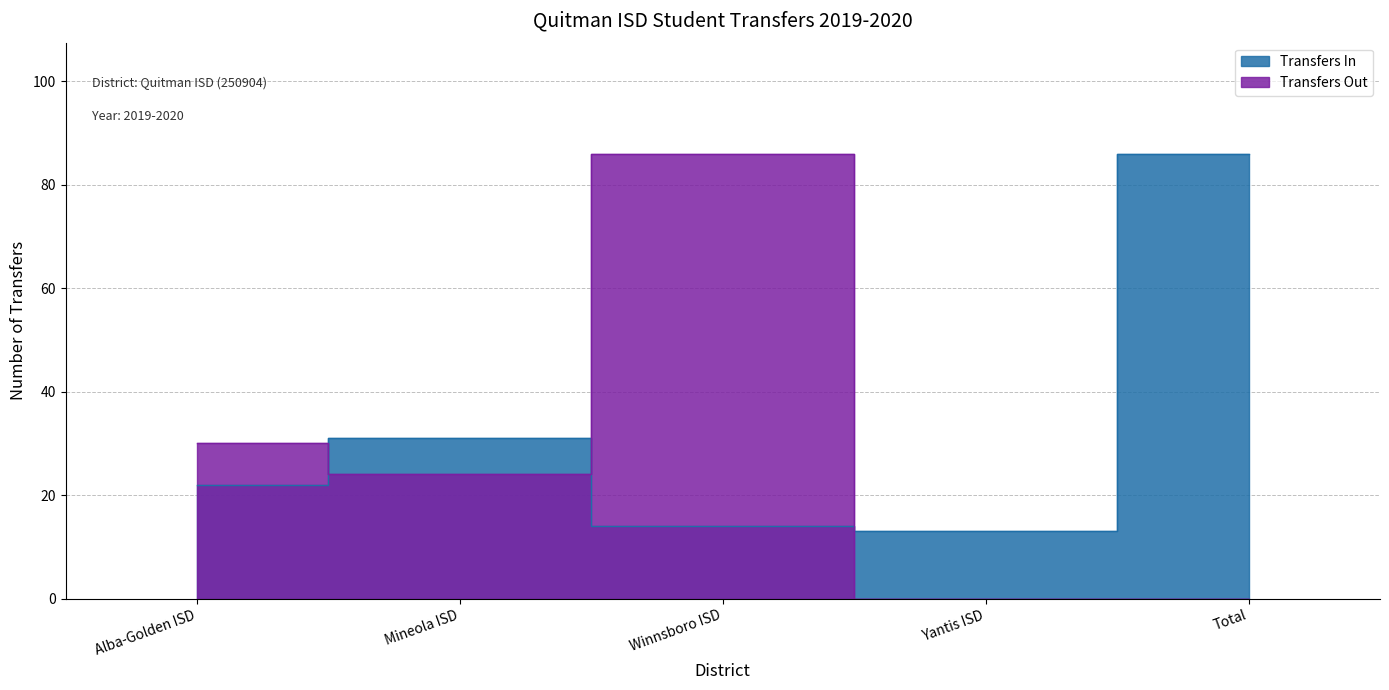

At which category does Transfers Out reach its first local valley?

Mineola ISD